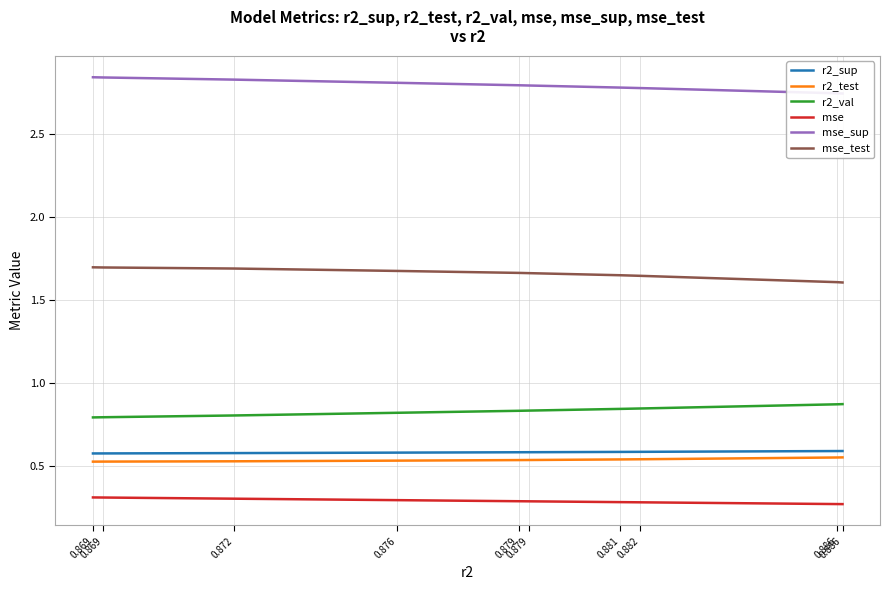

Is it true that mse_sup equals 4.3 at 0.869?

False